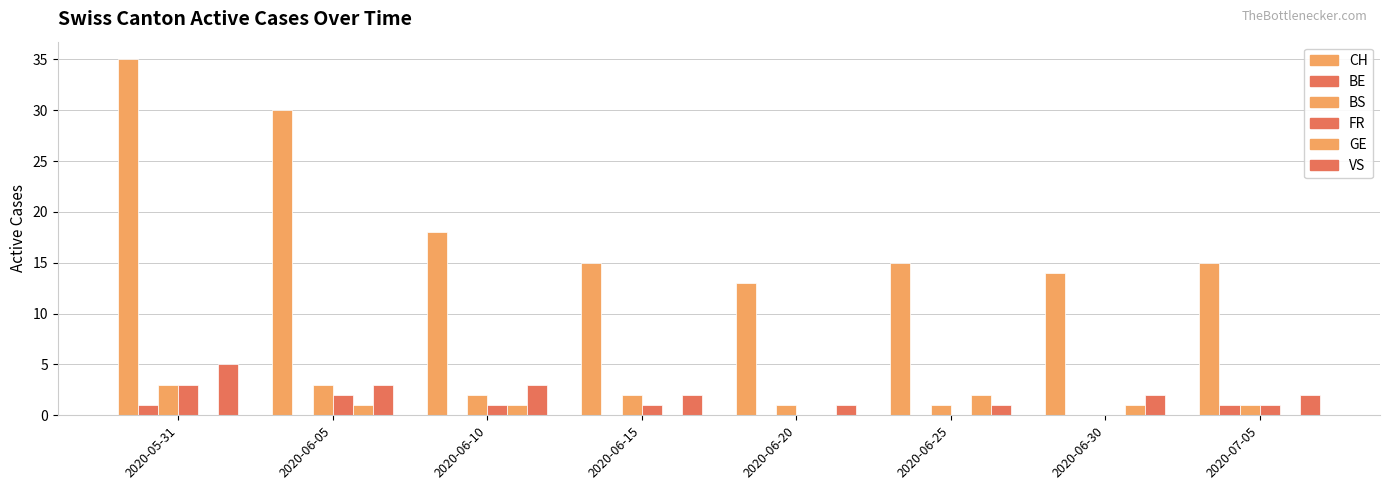

What position from the left is 2020-06-20?

5